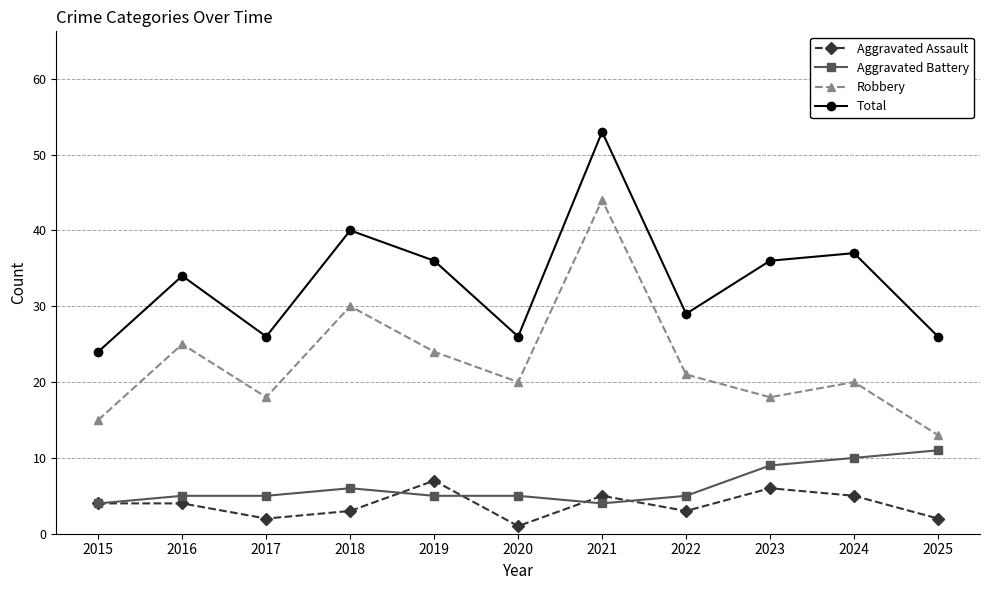

Reading left to right, transcribe all the data shown in this chart.

Aggravated Assault: 2015=4	2016=4	2017=2	2018=3	2019=7	2020=1	2021=5	2022=3	2023=6	2024=5	2025=2
Aggravated Battery: 2015=4	2016=5	2017=5	2018=6	2019=5	2020=5	2021=4	2022=5	2023=9	2024=10	2025=11
Robbery: 2015=15	2016=25	2017=18	2018=30	2019=24	2020=20	2021=44	2022=21	2023=18	2024=20	2025=13
Total: 2015=24	2016=34	2017=26	2018=40	2019=36	2020=26	2021=53	2022=29	2023=36	2024=37	2025=26